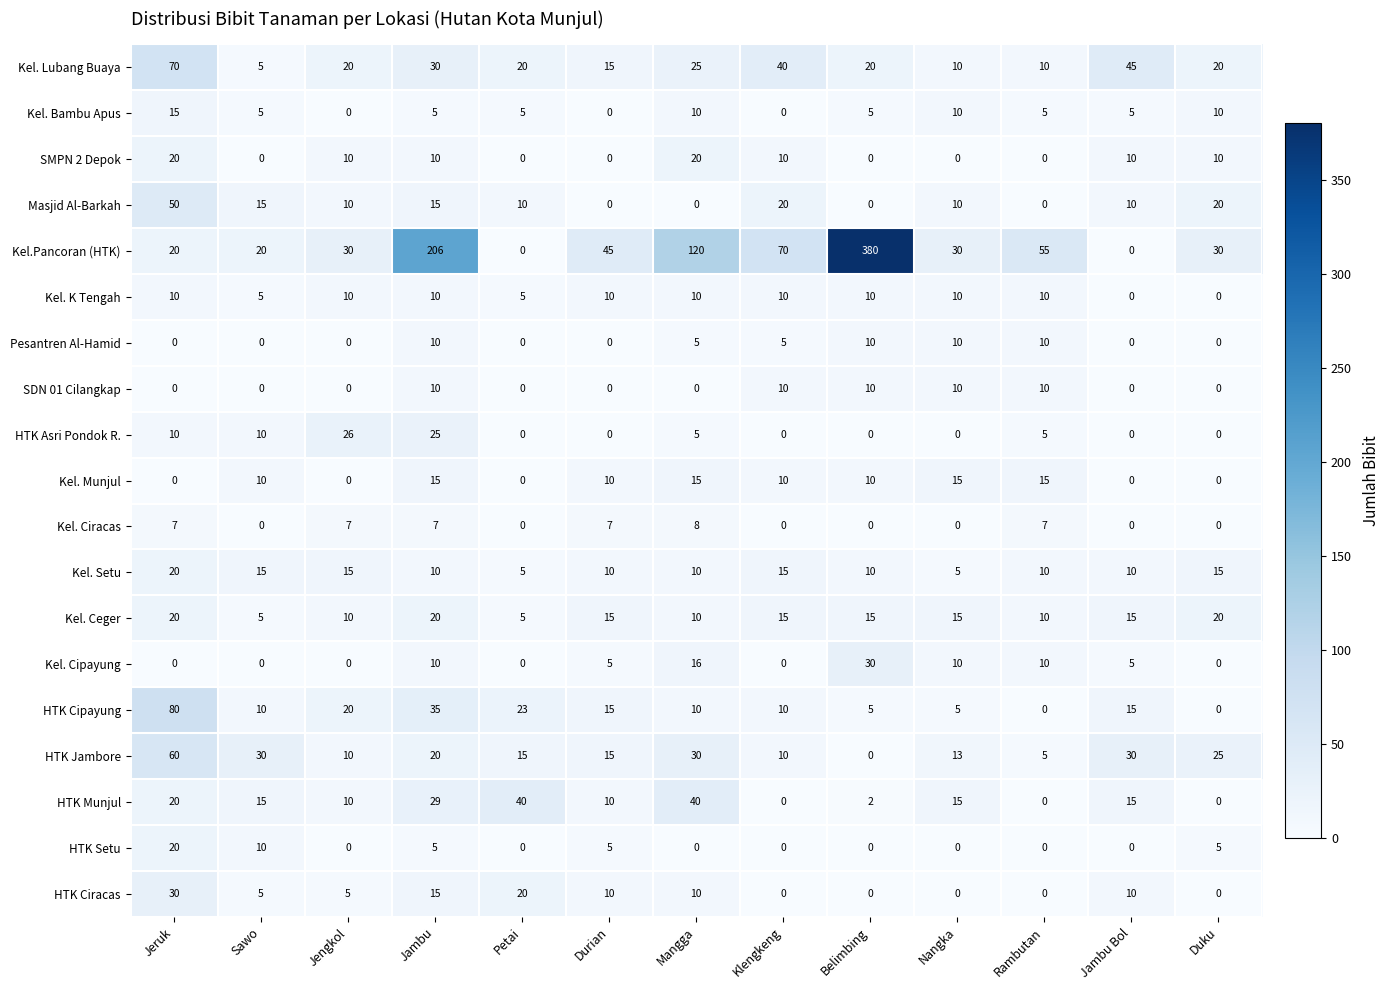

What value does the HTK Cipayung series have at Jengkol, to the nearest 5?

20